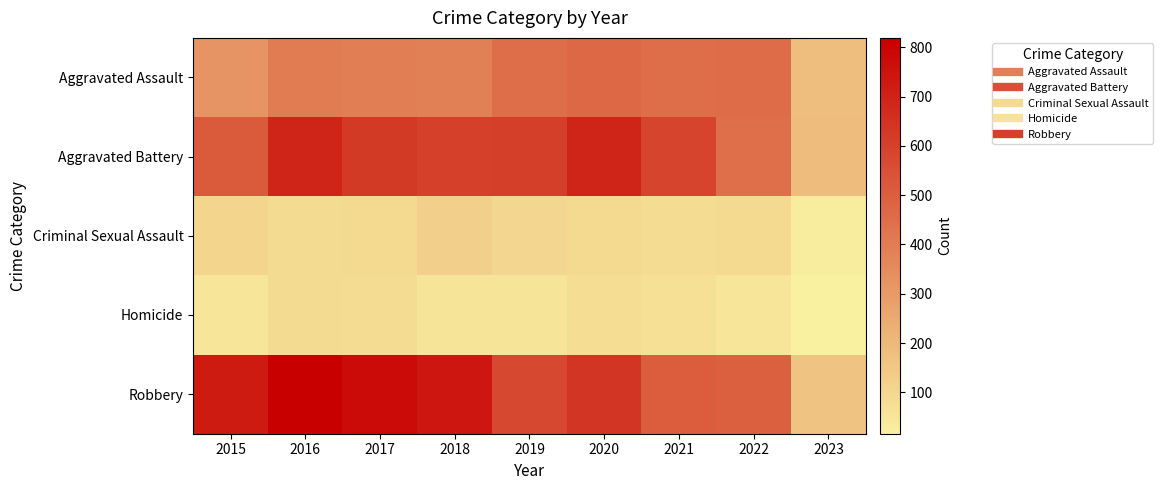

What is the difference between the highest and lowest values at 2018?

685